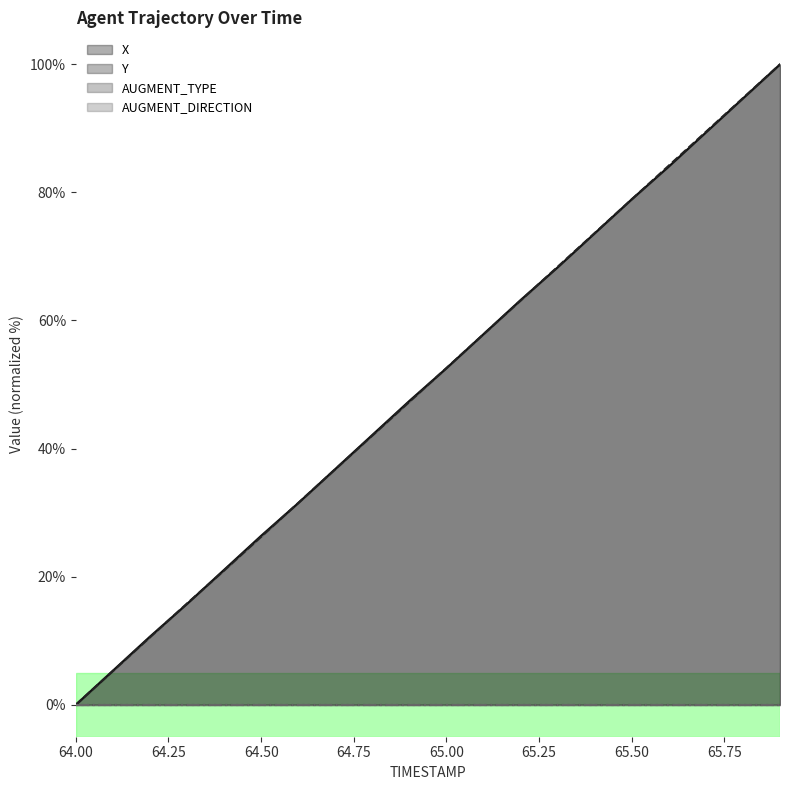

Read the Y value at 65.9.

100.0